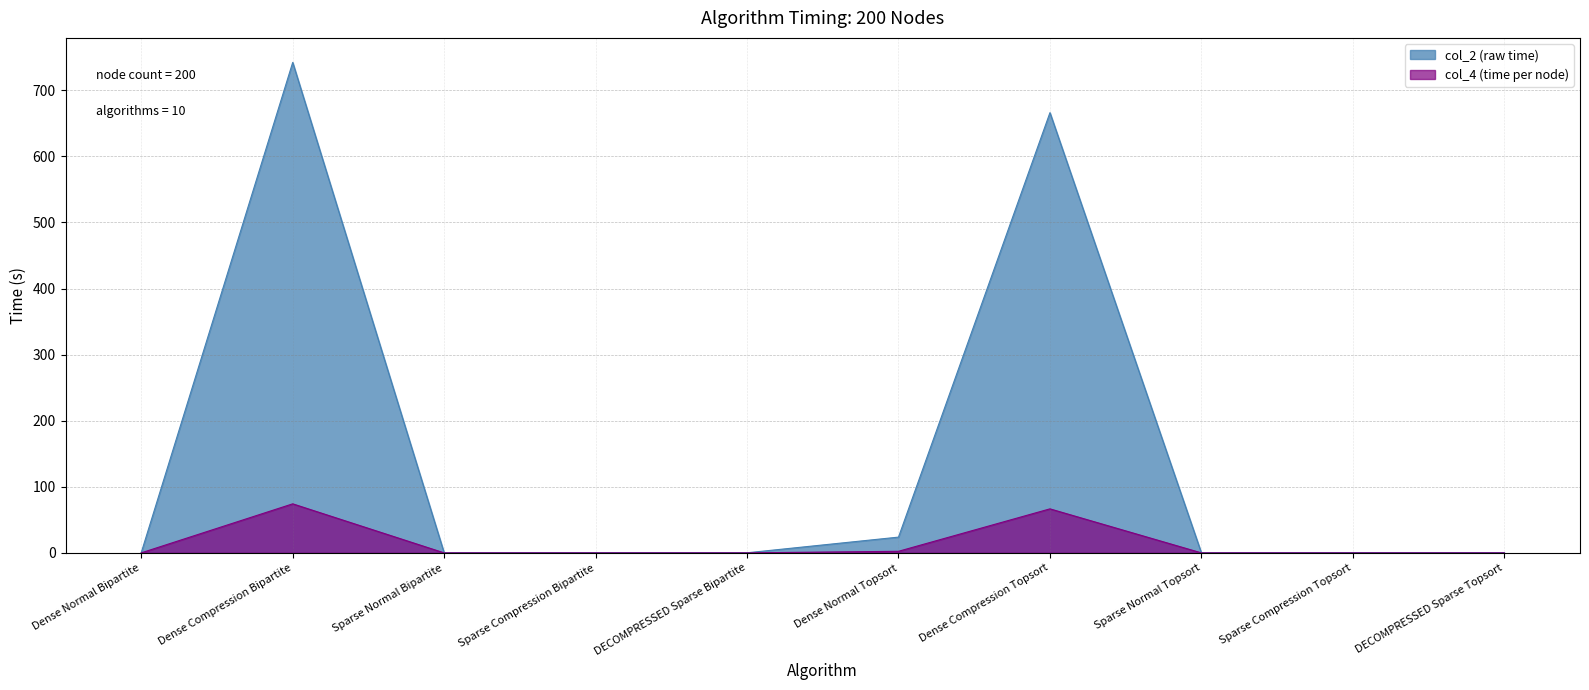

What is the value of the col_2 (raw time) point at the 6th from the left?

23.8